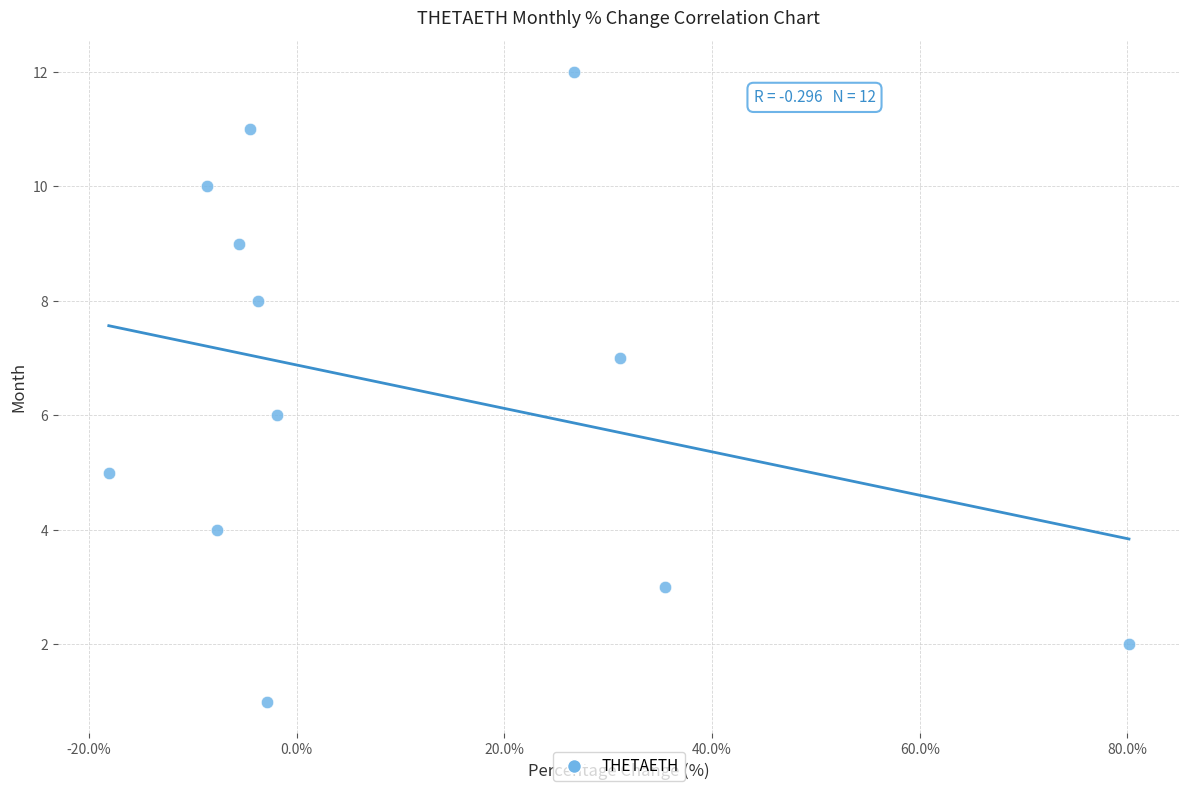

What is the range of Y values (max minus min)?

11